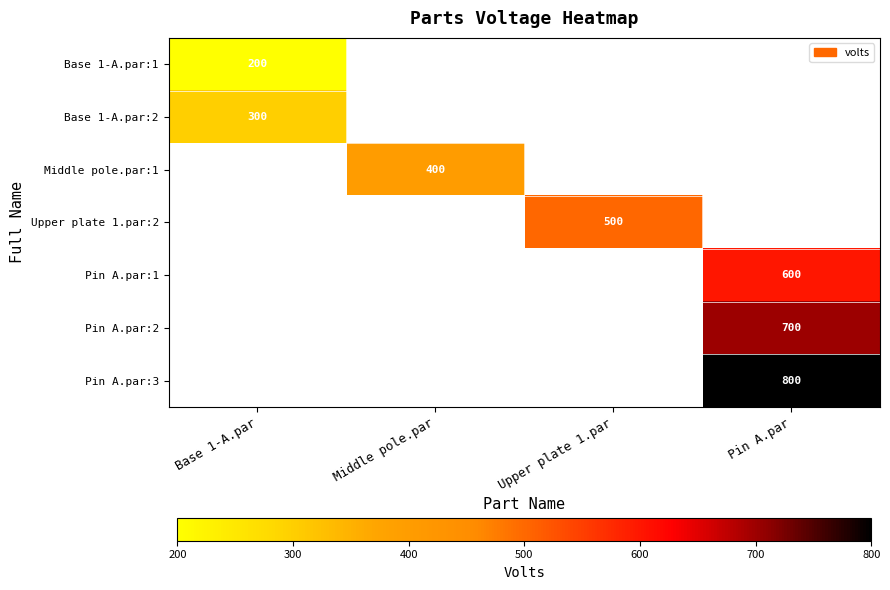

What is the minimum value shown in the chart?

200.0